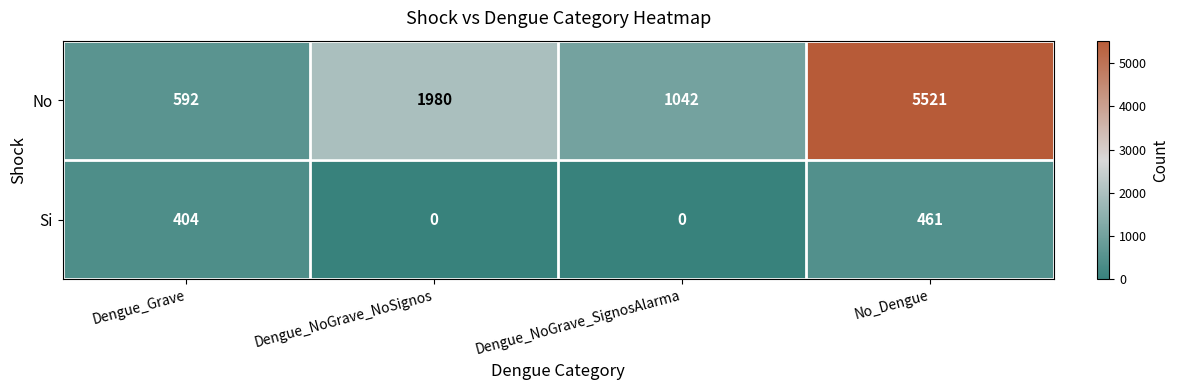

Reading right to left, what are all the values shown in this chart?

No: 5521	1042	1980	592
Si: 461	0	0	404